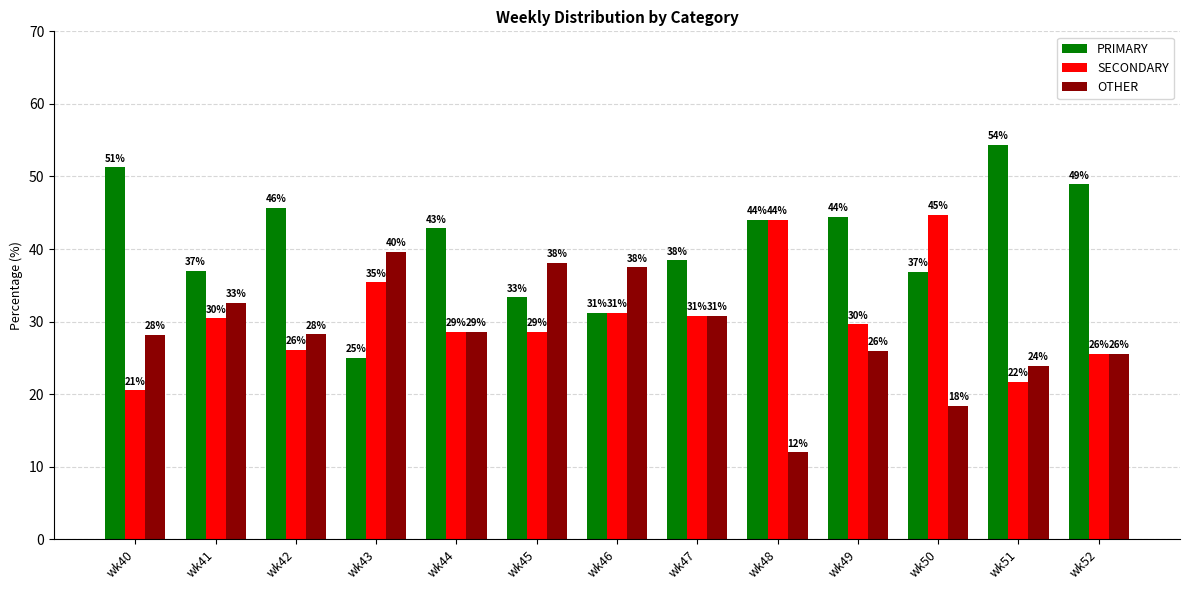

How many bars are there in total?

39